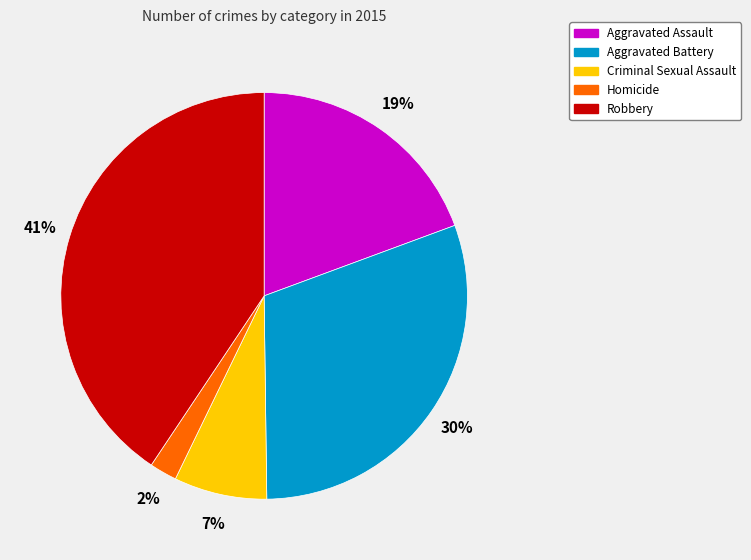

To the nearest percent, what is the difference between the Homicide and Aggravated Assault slice percentages?

17%